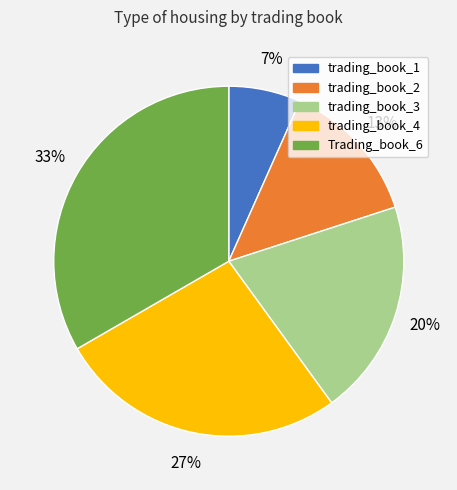

Rank the categories by value from lowest to highest.

trading_book_1, trading_book_2, trading_book_3, trading_book_4, Trading_book_6